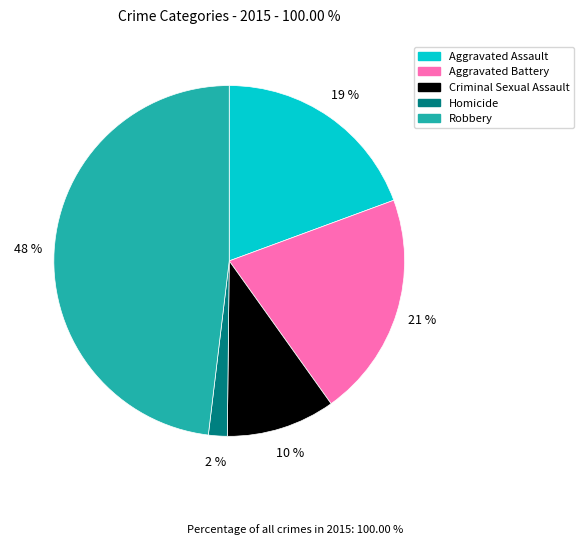

Rank the categories by value from highest to lowest.

Robbery, Aggravated Battery, Aggravated Assault, Criminal Sexual Assault, Homicide